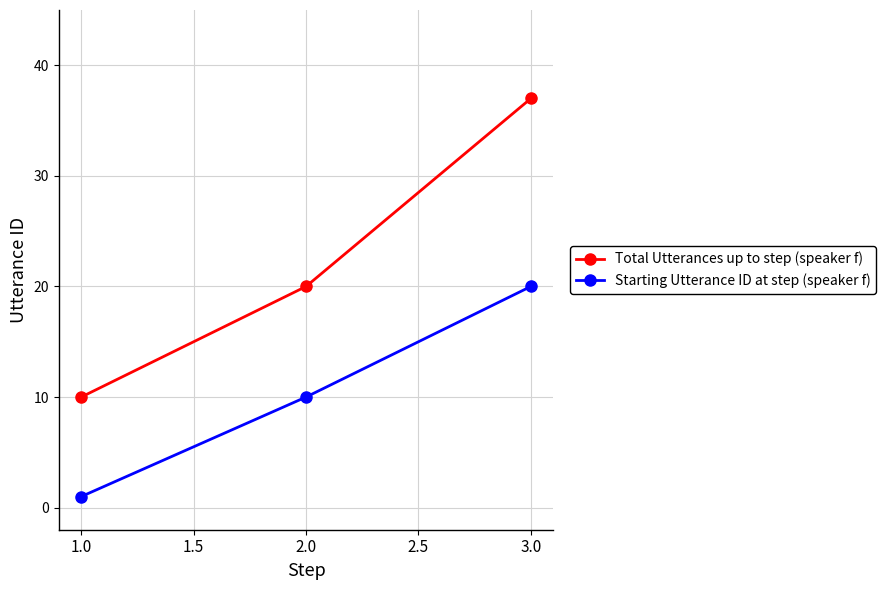

List the labels in order of Starting Utterance ID at step (speaker f) value, smallest first.

1.0, 2.0, 3.0